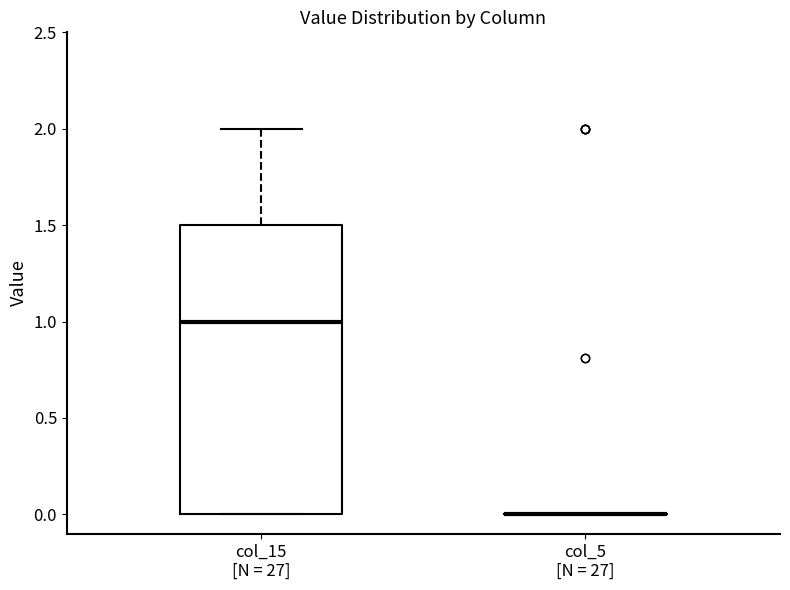

Comparing the boxes themselves (not the whiskers), which one is the tallest?

col_15 [N = 27]